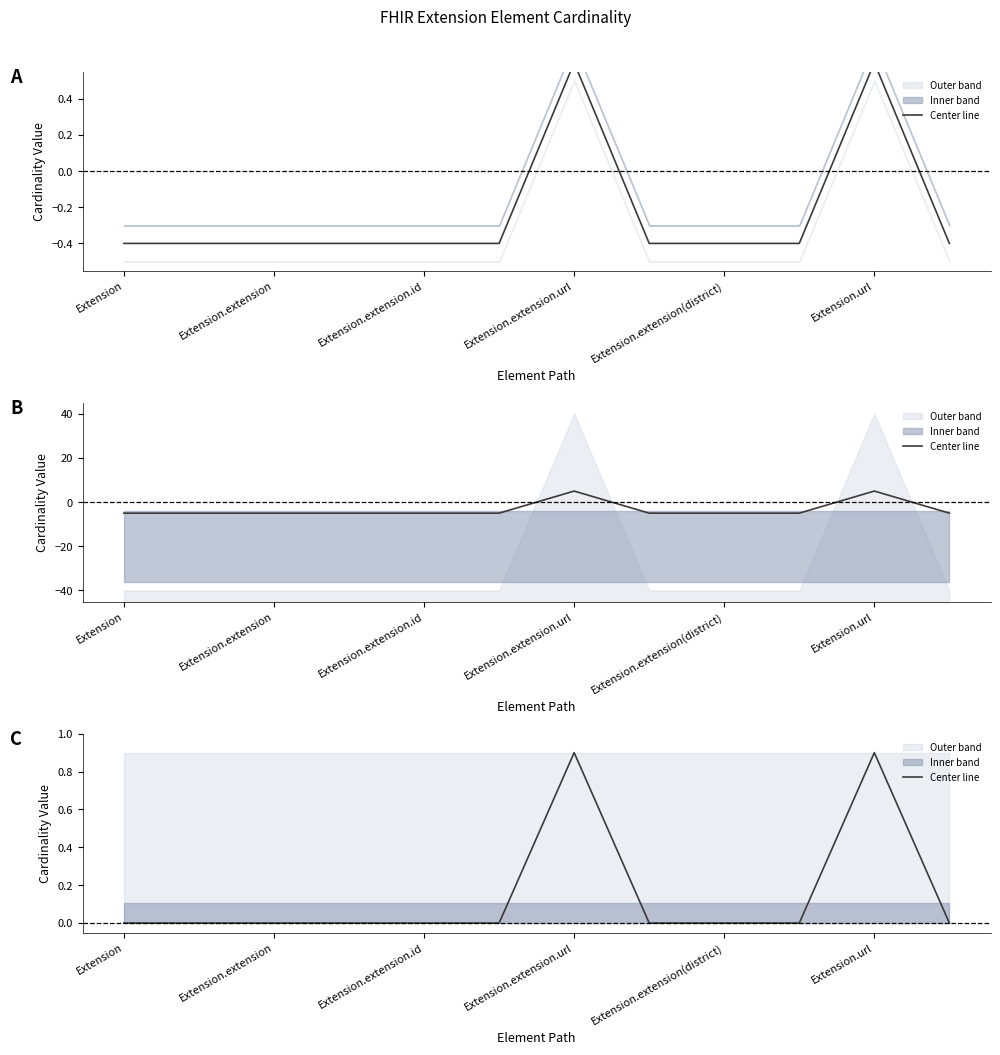

How many interior local peaks (higher than both neighbors) does the data have?

2